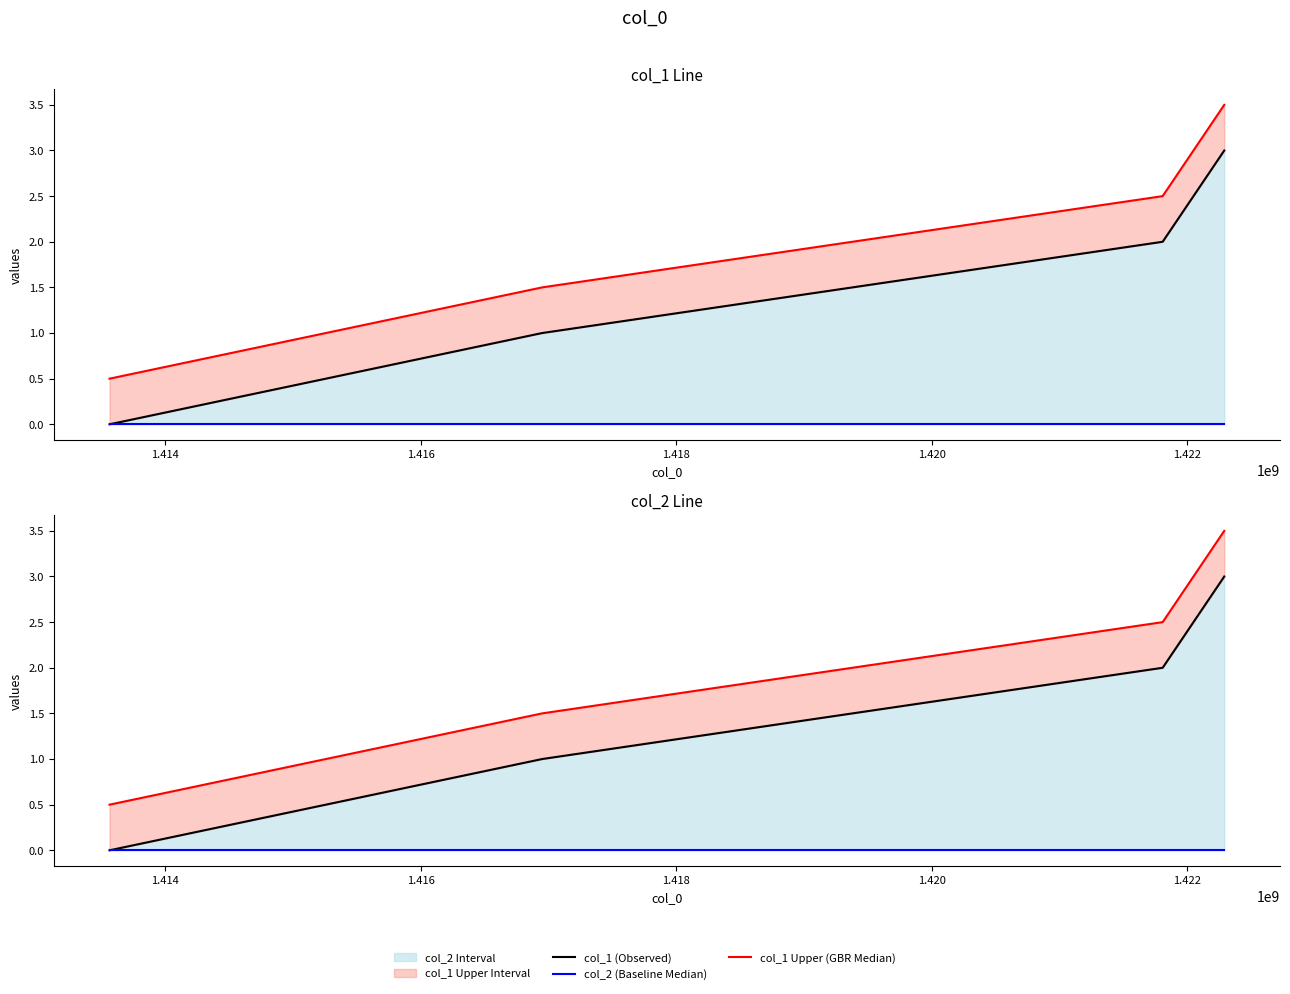

The value of col_2 (Baseline Median) at 1.416 is 0.0. True or false?

True